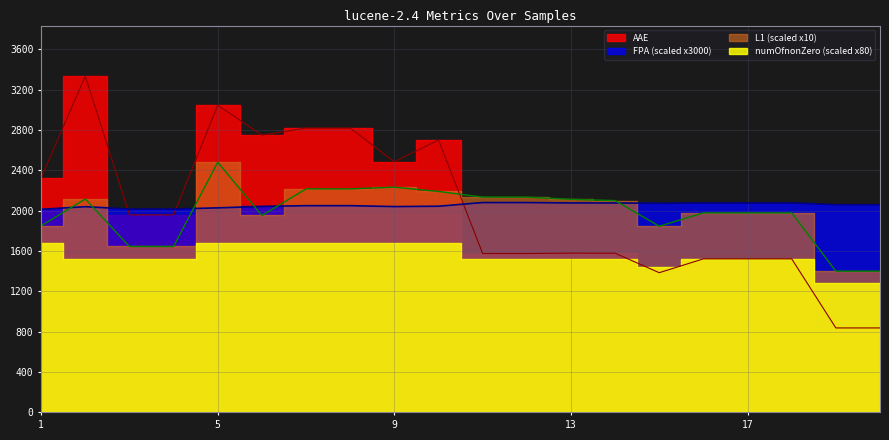

In L1, how many points are higher than both neighbors (excluding endpoints)?

3